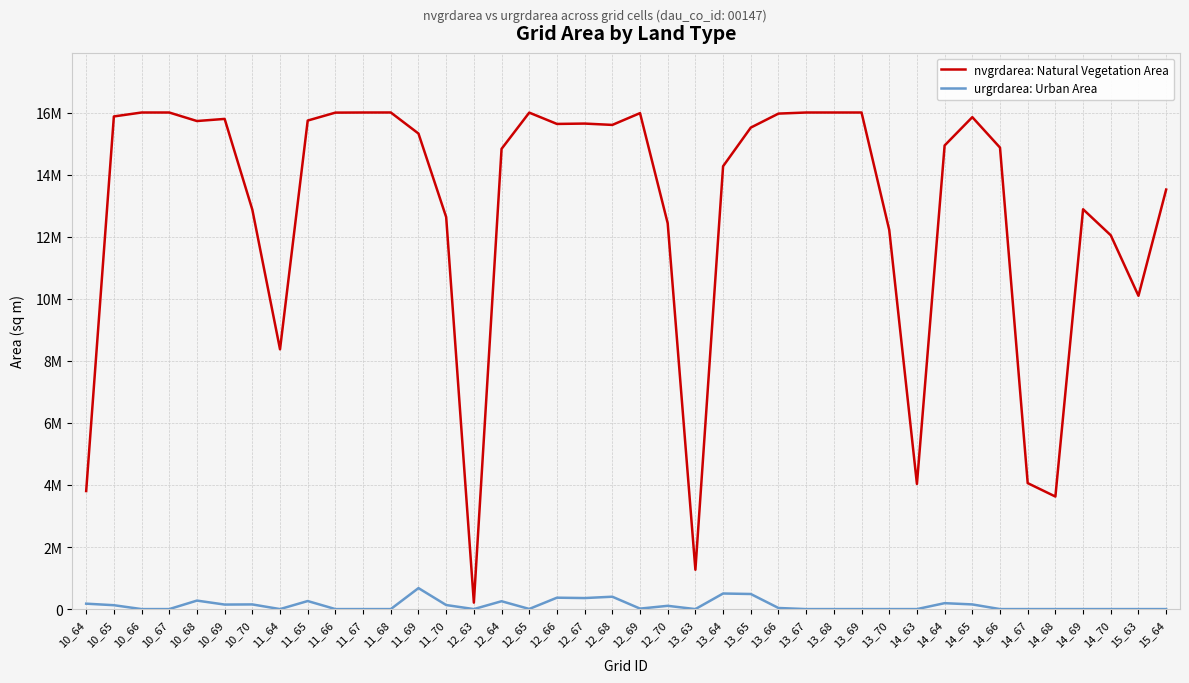

Does the chart have visible grid lines?

Yes